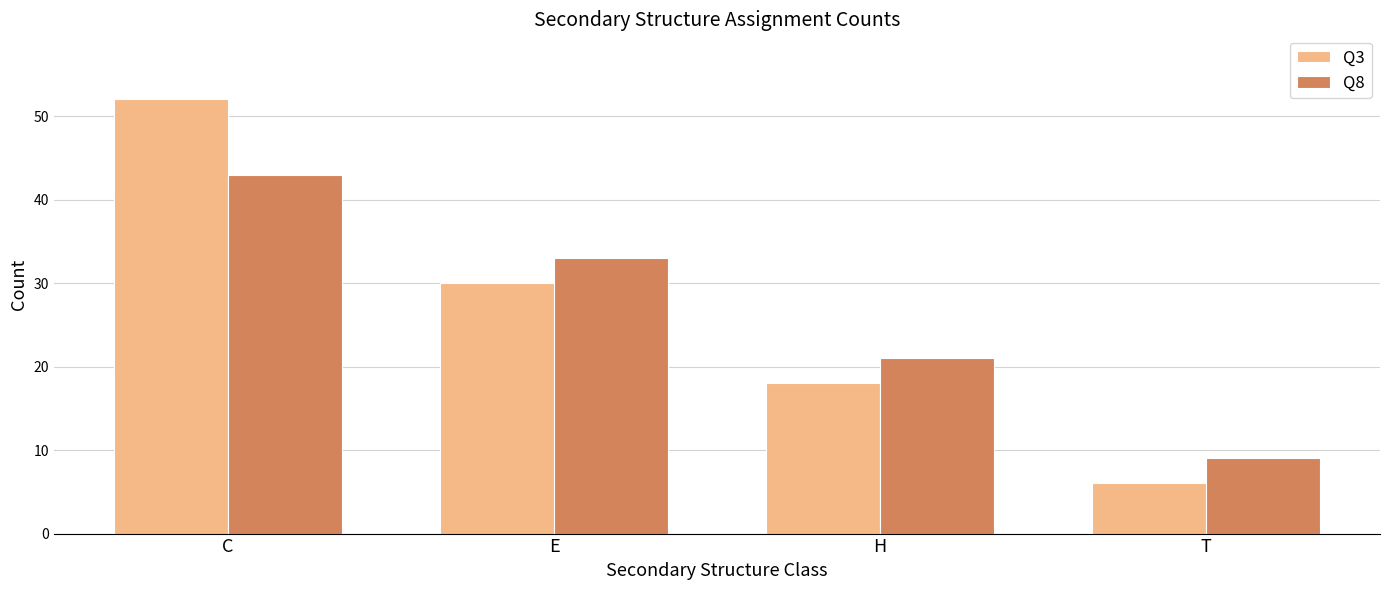

Reading right to left, list all the values displayed in this chart.

Q3: 6	18	30	52
Q8: 9	21	33	43